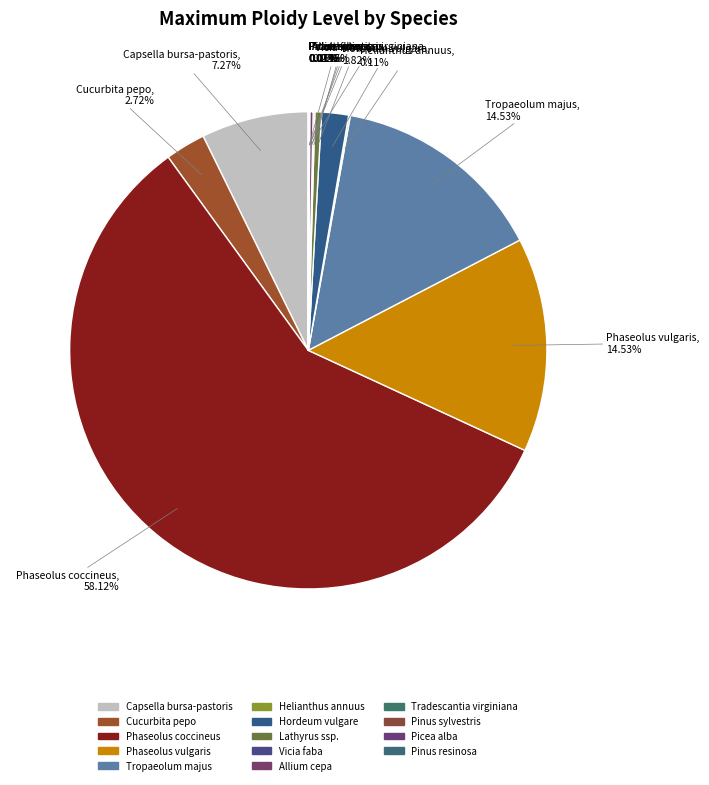

Is the sum of Allium cepa and Hordeum vulgare greater than half?

No